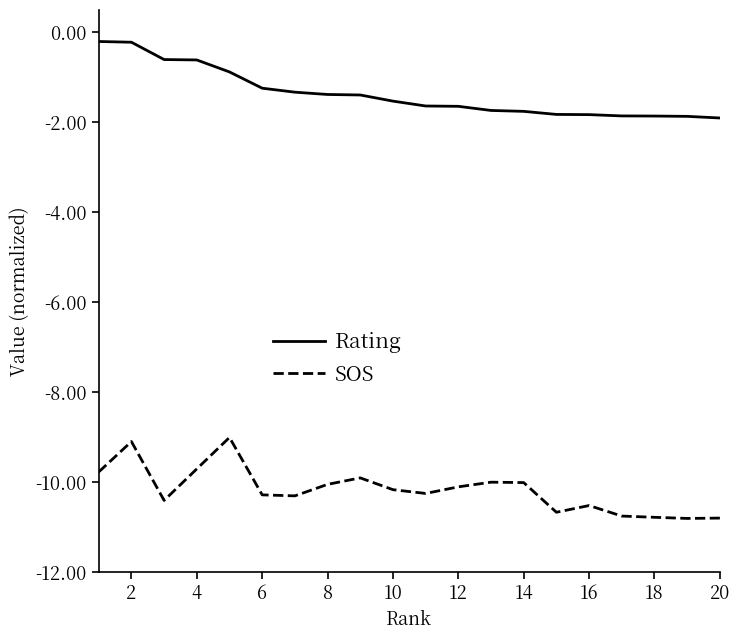

How many lines are shown in the chart?

2